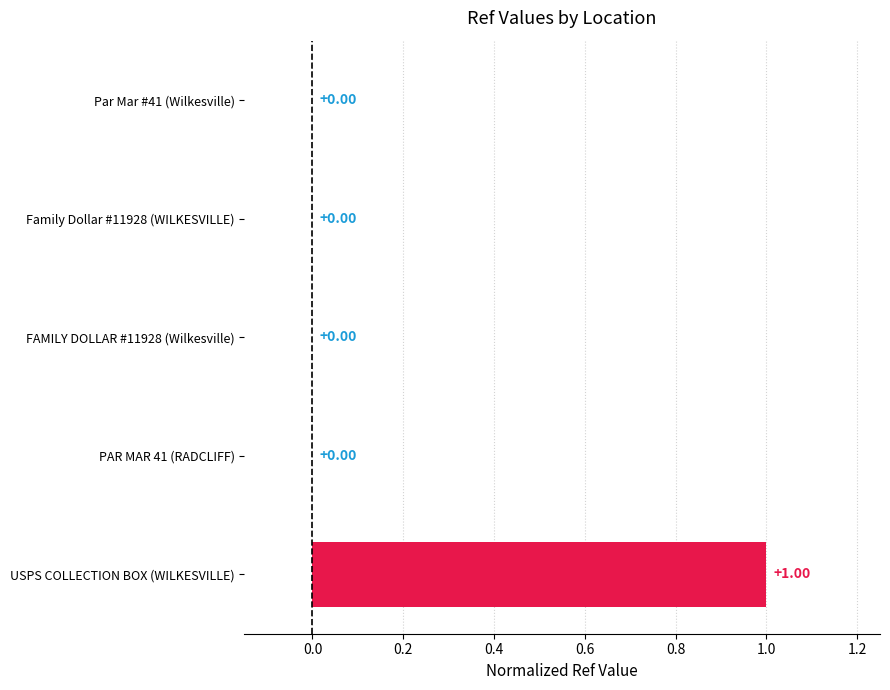

What is the sum of the values at USPS COLLECTION BOX (WILKESVILLE) and FAMILY DOLLAR #11928 (Wilkesville)?

1.0